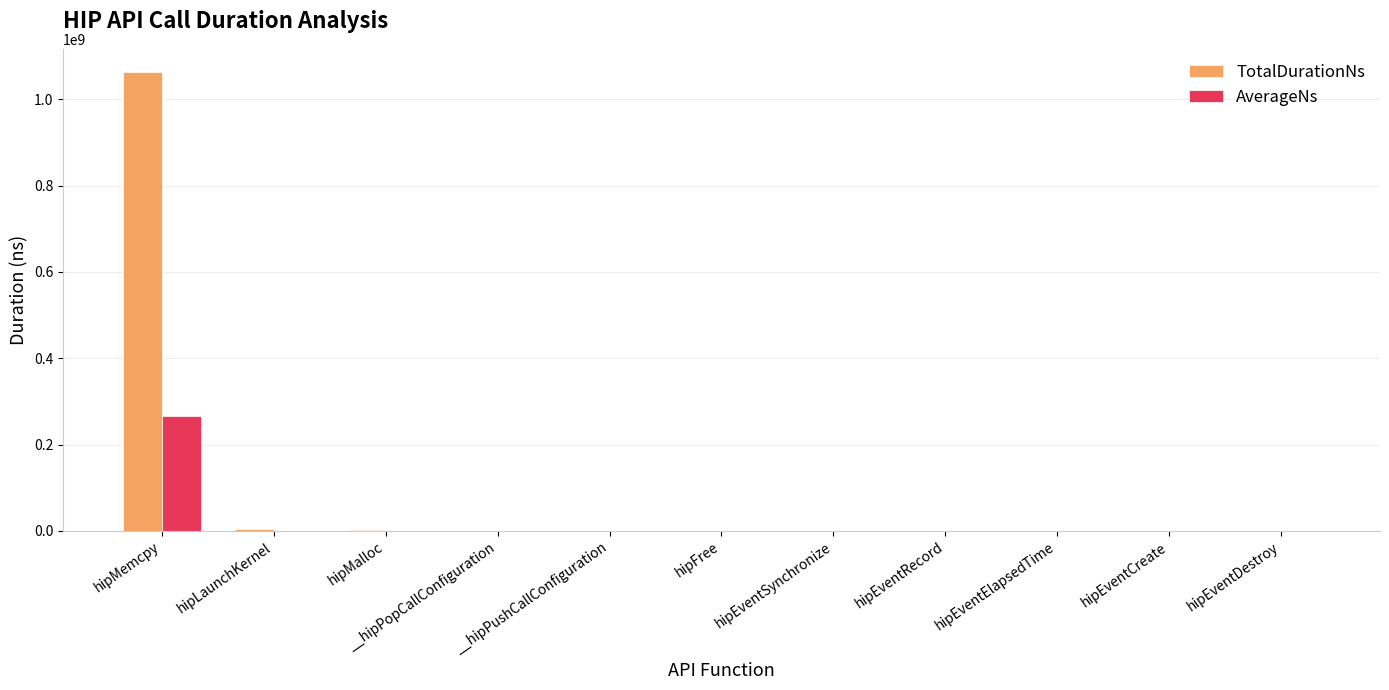

What is the spread (max minus min) of values at hipMemcpy?

797982606